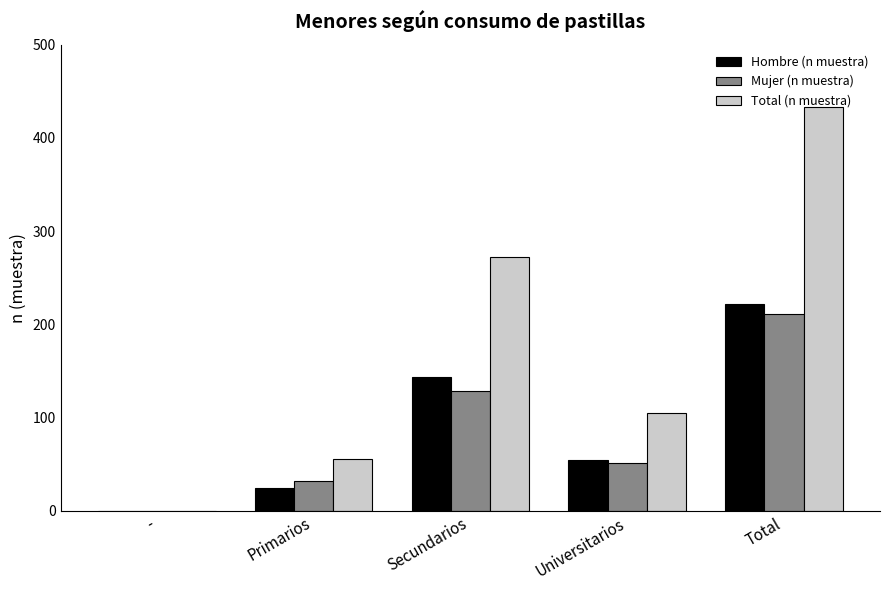

At which label does Mujer (n muestra) reach its peak?

Total